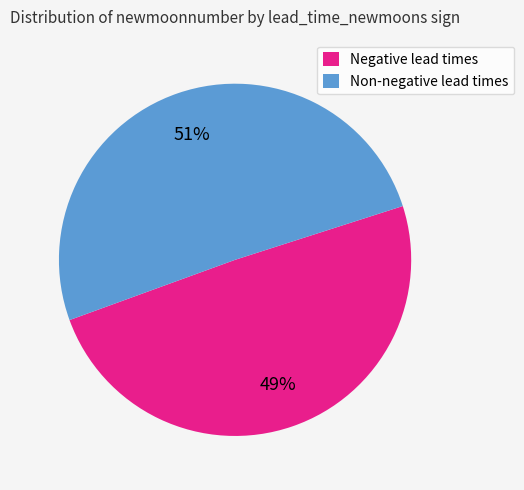

Which has a higher value, Negative lead times or Non-negative lead times?

Non-negative lead times